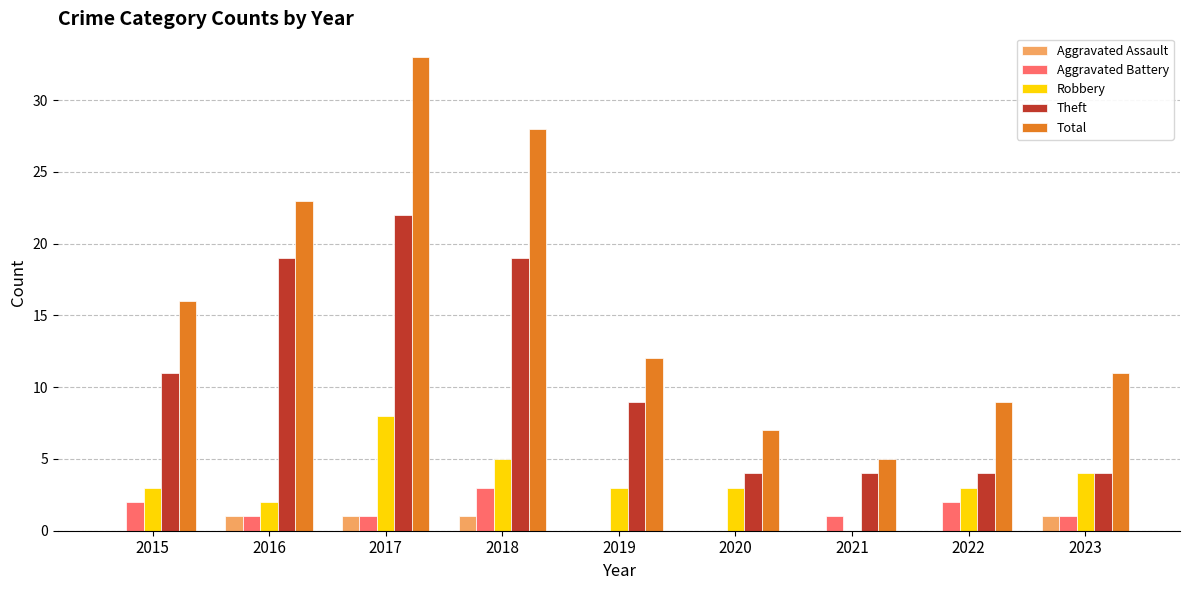

What is the sum of all Theft values?

96